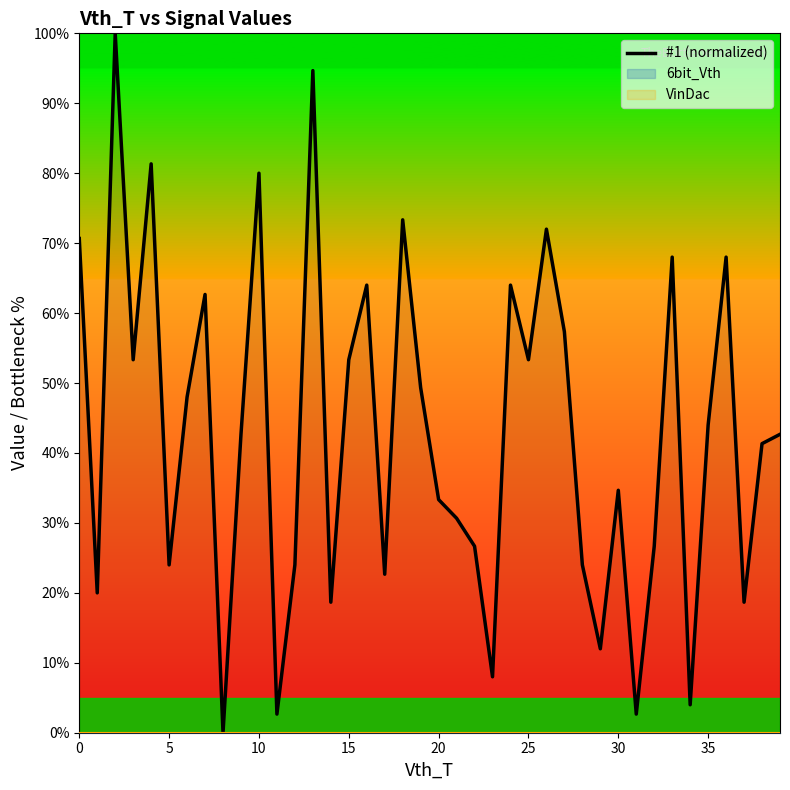

Which has a higher value, 30 or 36?

36